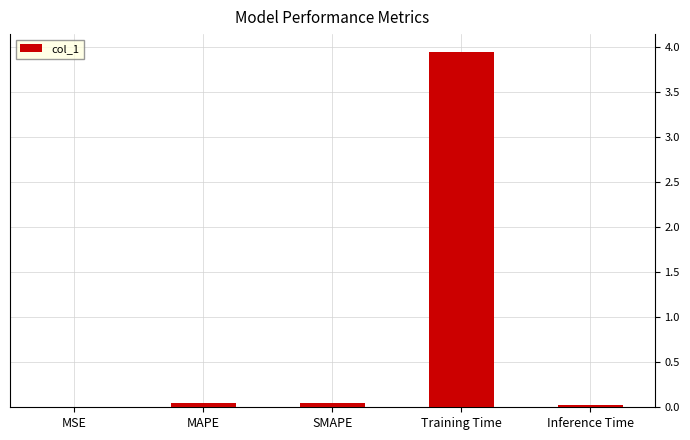

What is the difference between the values at Inference Time and Training Time?

3.9